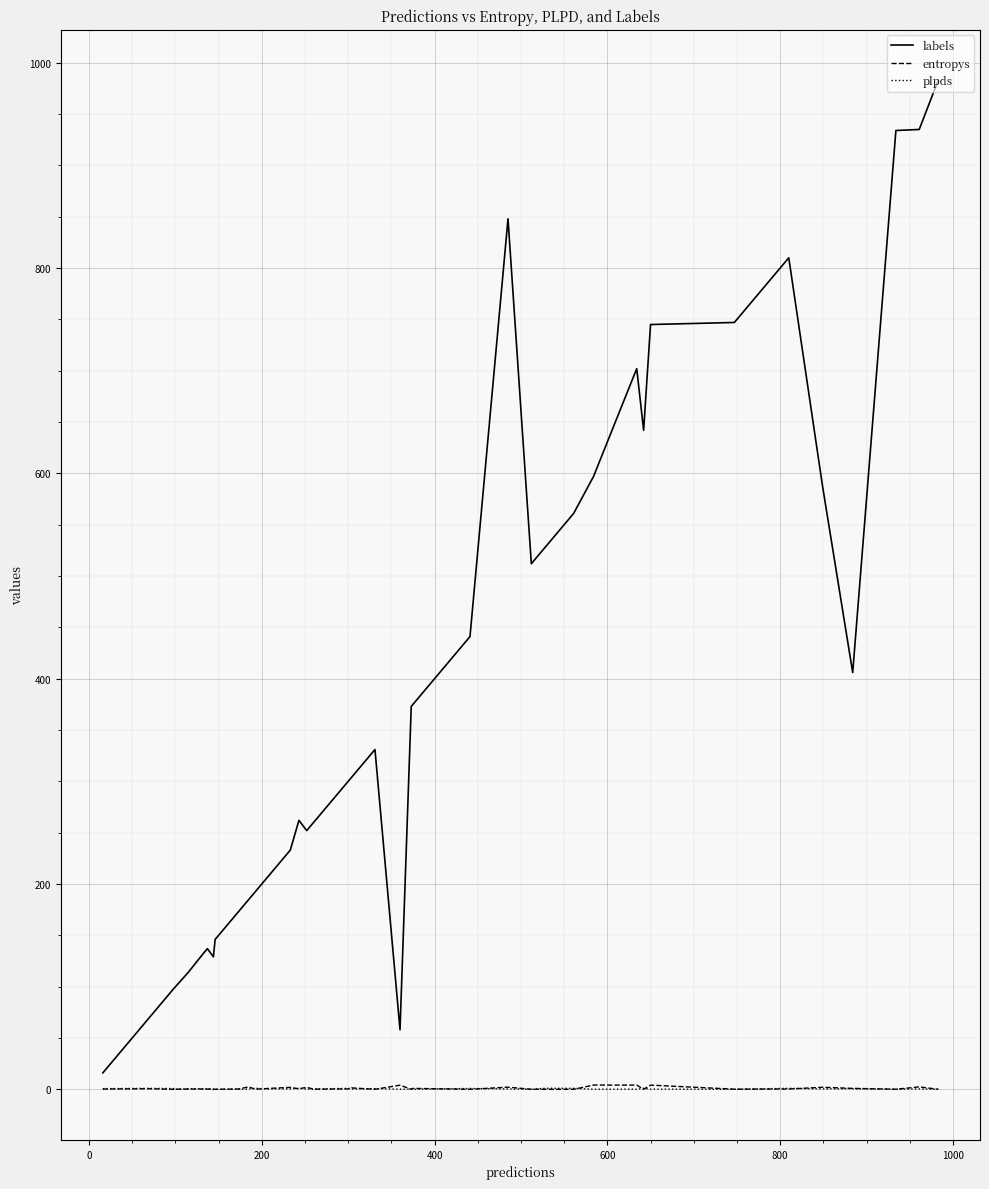

The labels series shows 131.1 at 23. True or false?

False